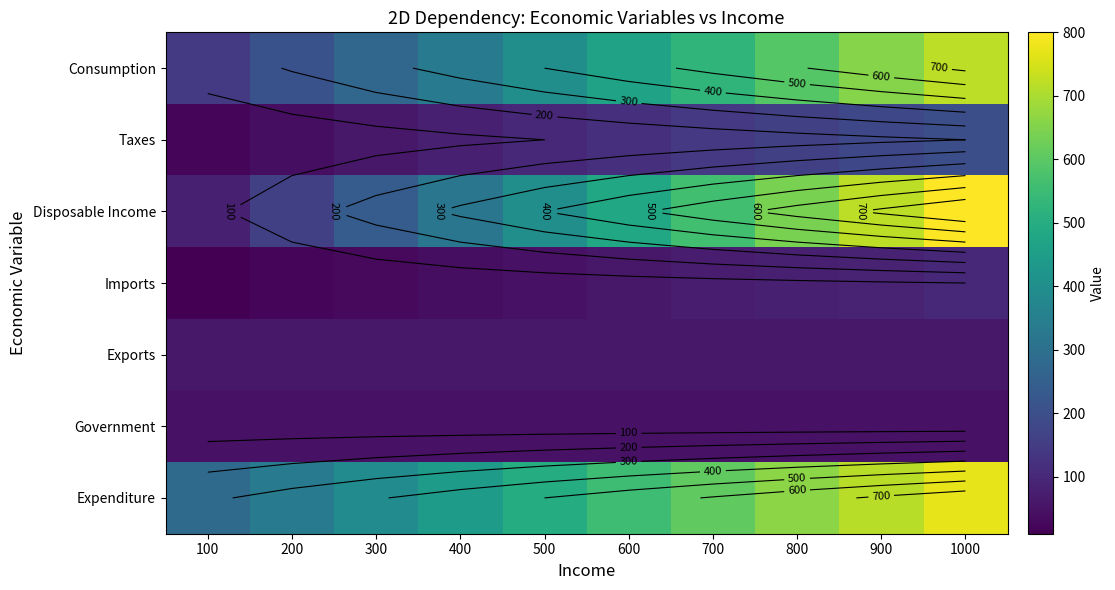

The Government series shows 74 at 800. True or false?

False